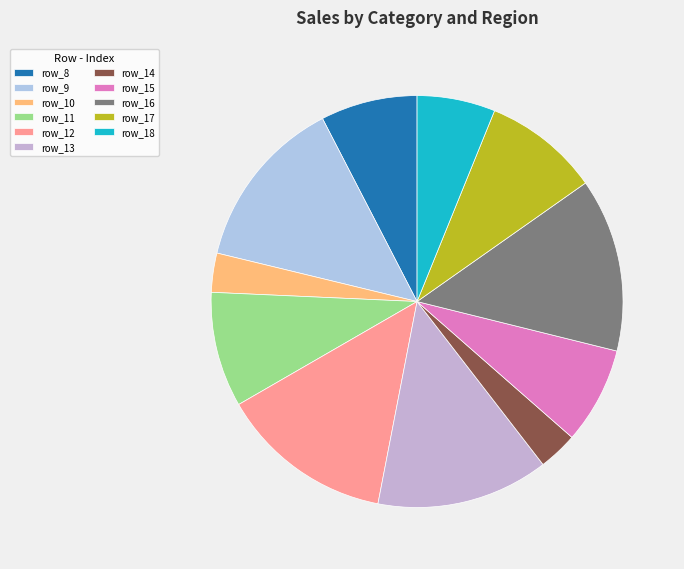

True or false: row_14 accounts for 17% of the total.

False